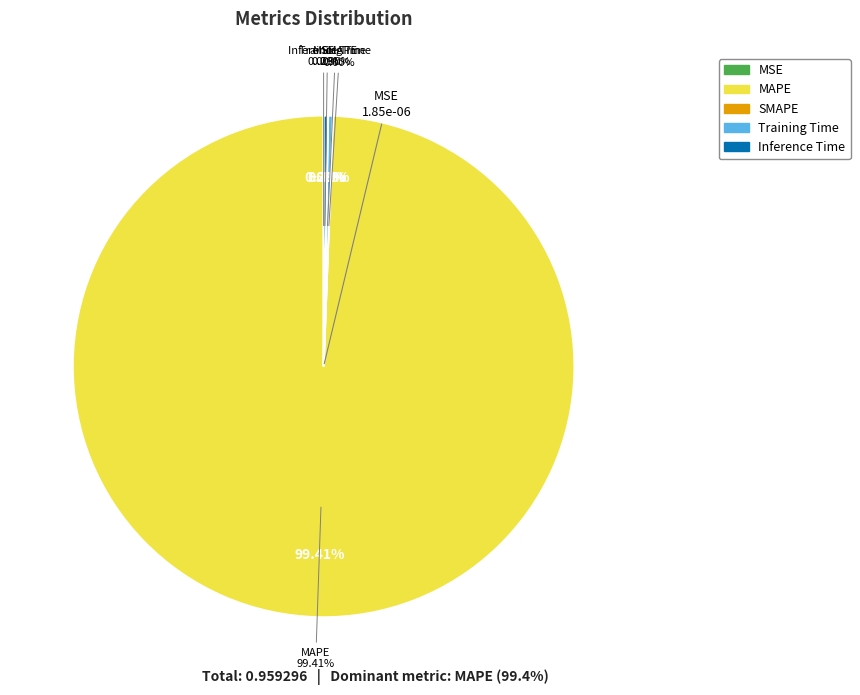

Rank the categories by value from lowest to highest.

SMAPE, MSE, Inference Time, Training Time, MAPE